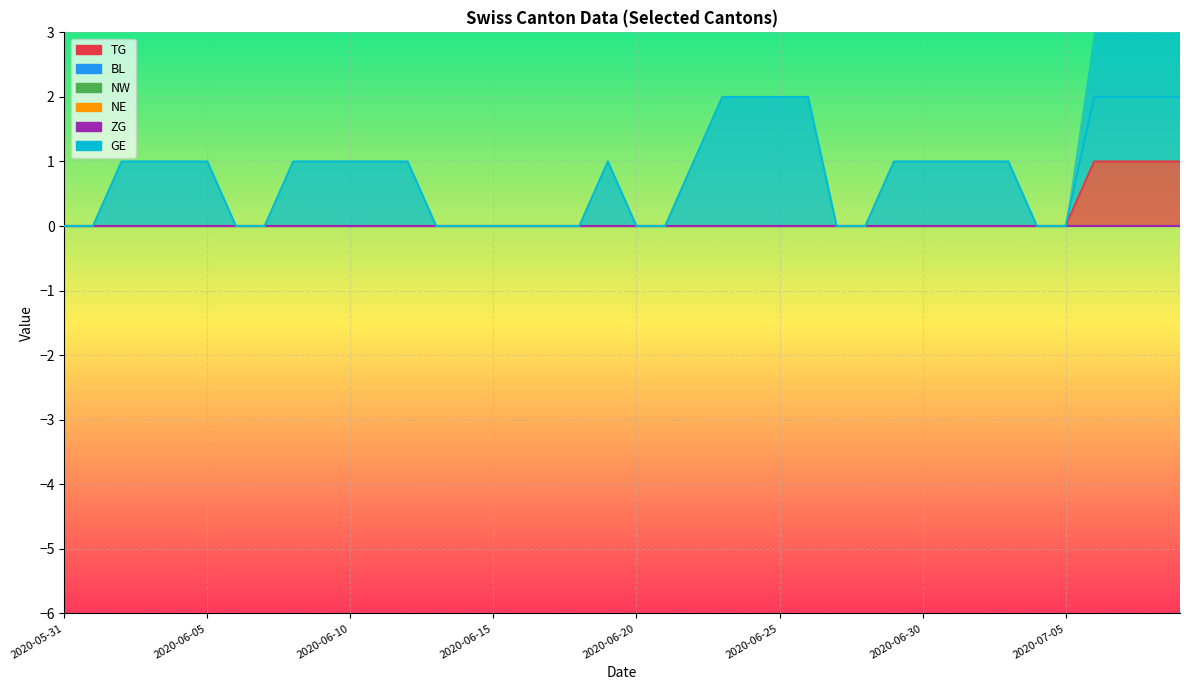

True or false: ZG and NE intersect in this chart.

False